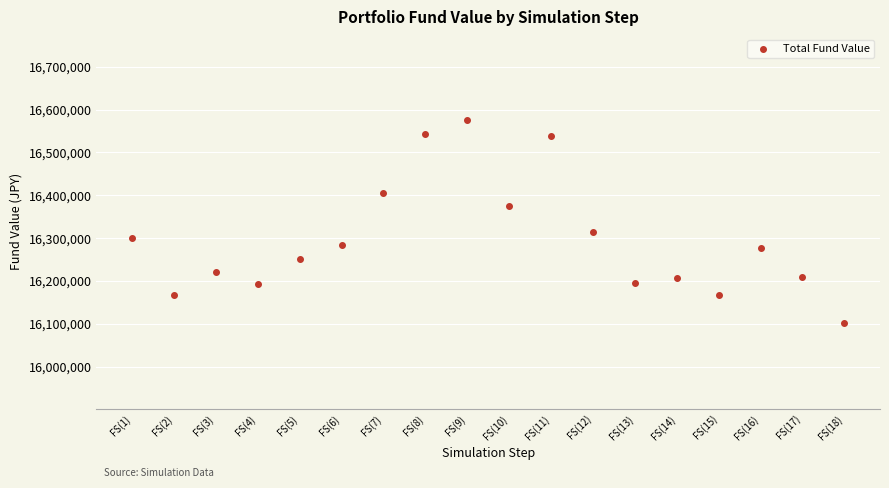

What is the range of Y values (max minus min)?

474462.5